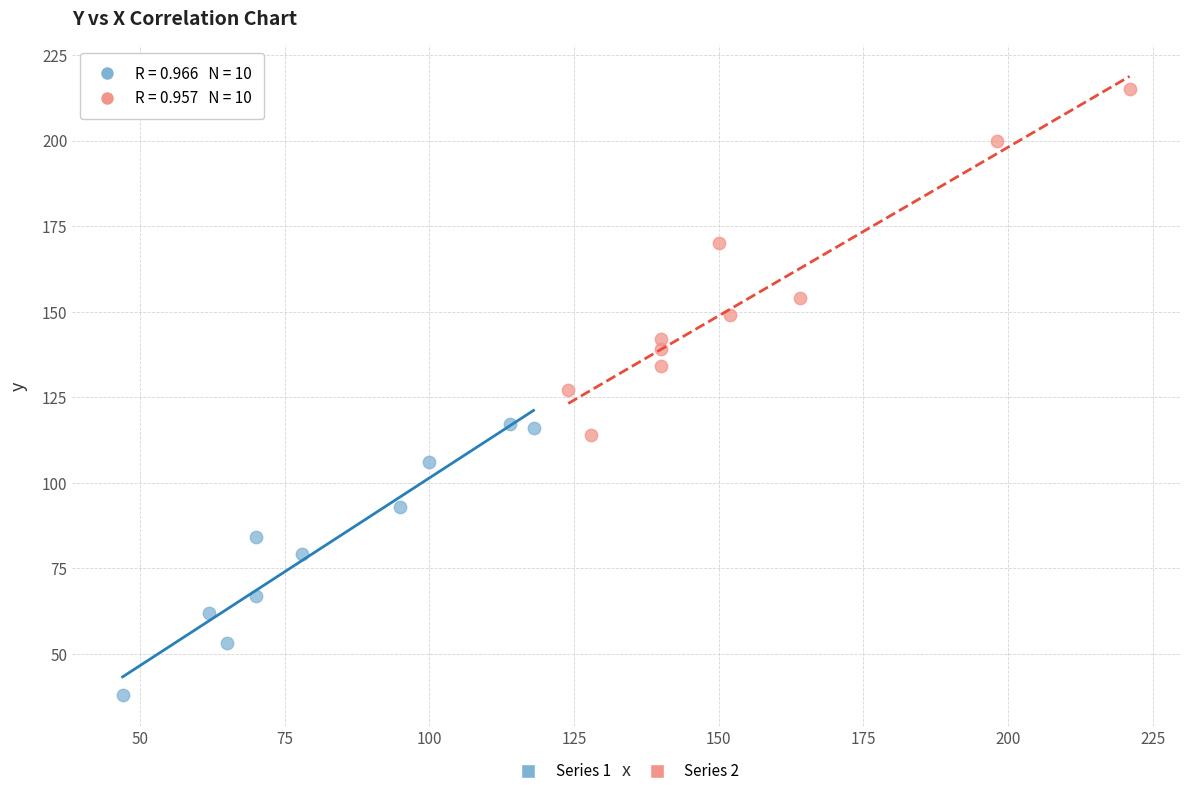

Which series contains the highest Y value?

Series 2